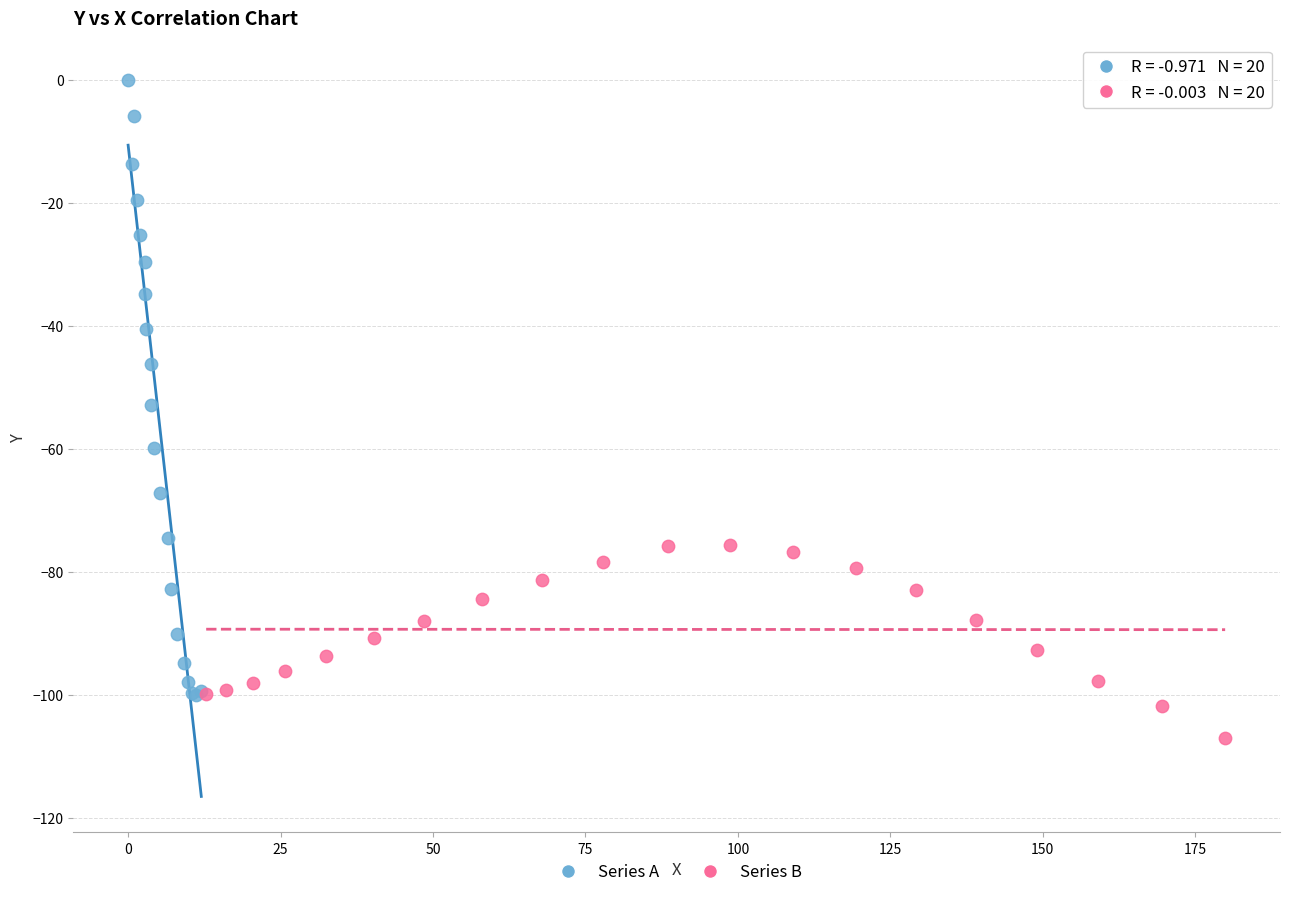

Which series has the widest spread of Y values?

Series A